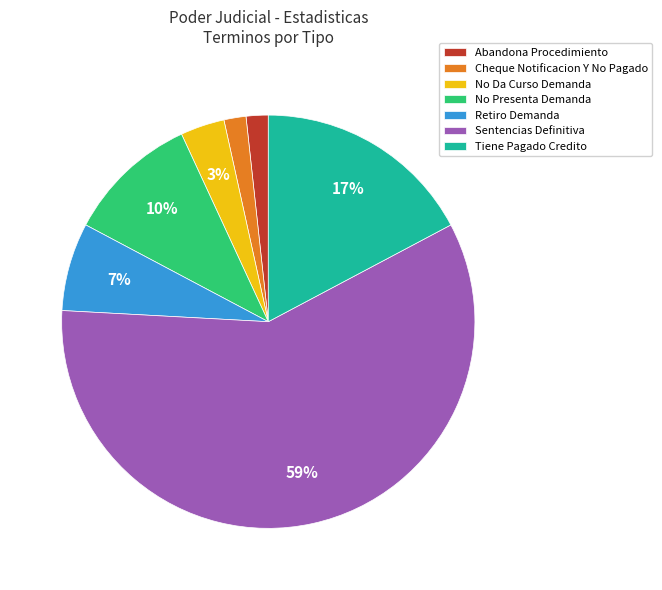

To the nearest percent, what percentage of the pie is No Da Curso Demanda?

3%